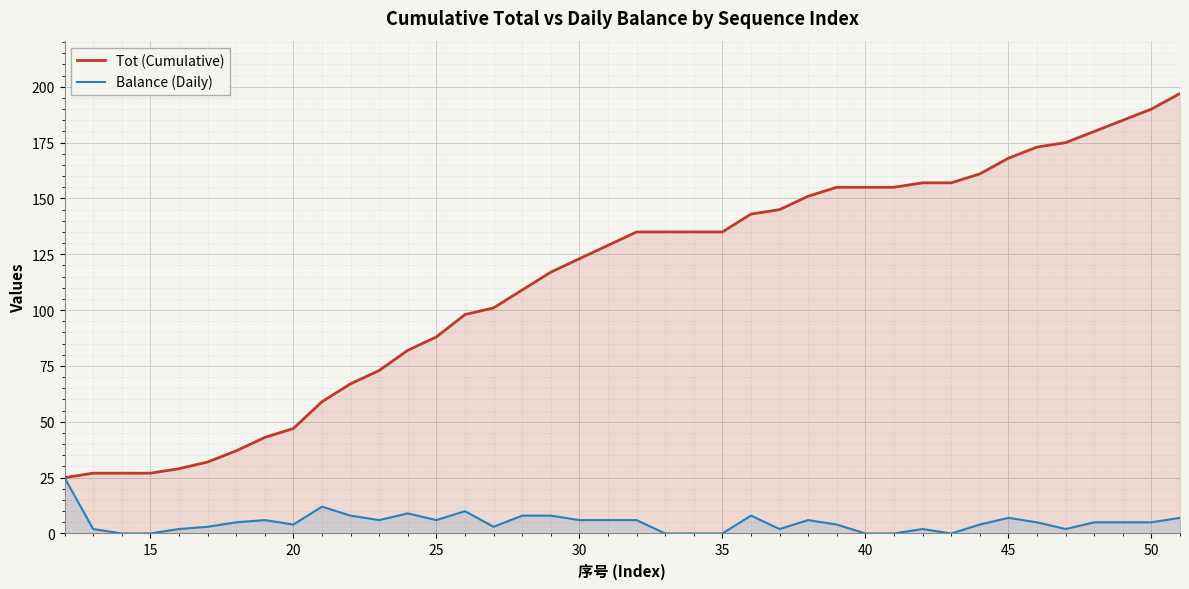

Which series has the widest spread of values?

Tot (Cumulative)